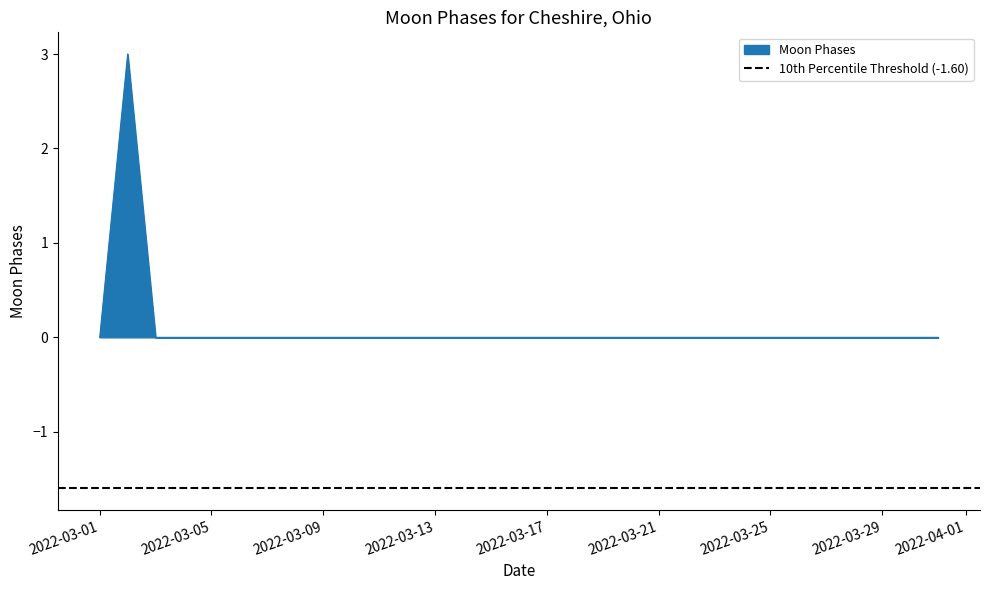

True or false: the data shows 0 at 2022-03-31.

True